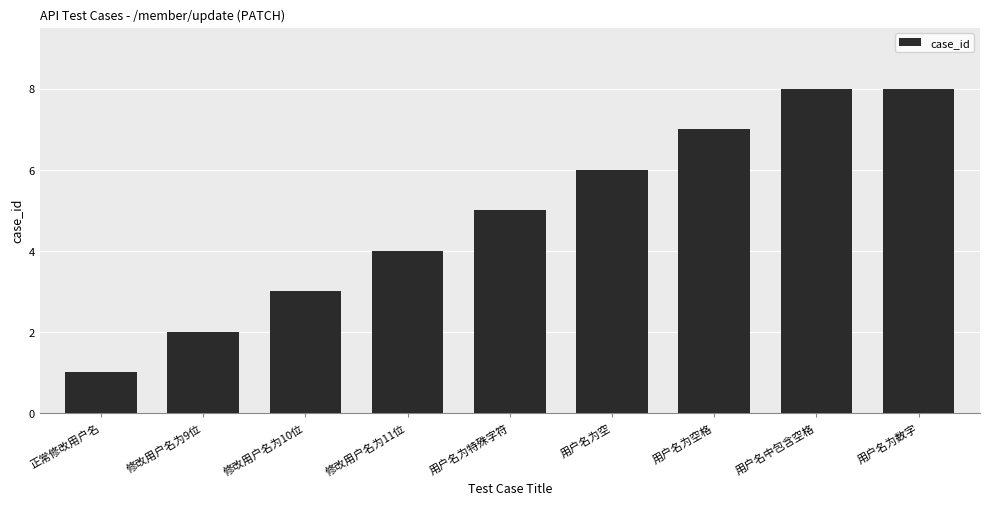

Reading left to right, list all the values displayed in this chart.

正常修改用户名=1	修改用户名为9位=2	修改用户名为10位=3	修改用户名为11位=4	用户名为特殊字符=5	用户名为空=6	用户名为空格=7	用户名中包含空格=8	用户名为数字=8